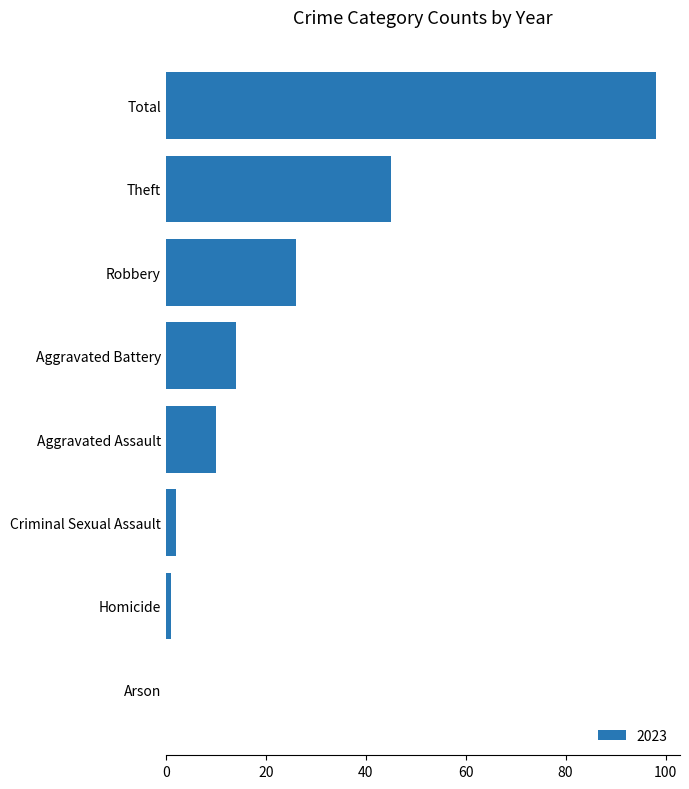

Count the number of categories in the chart.

8